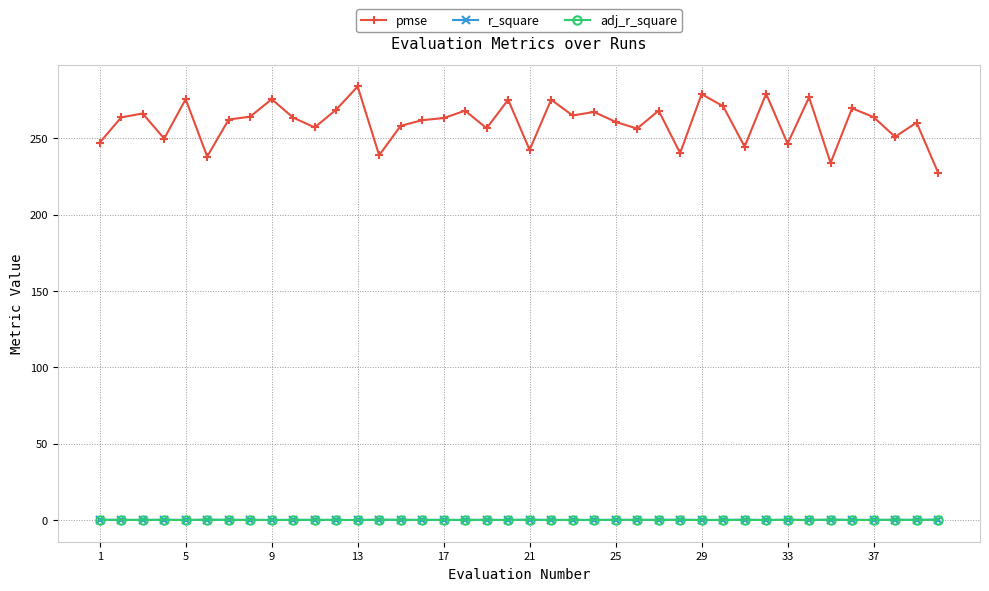

Which series has the widest spread of values?

pmse